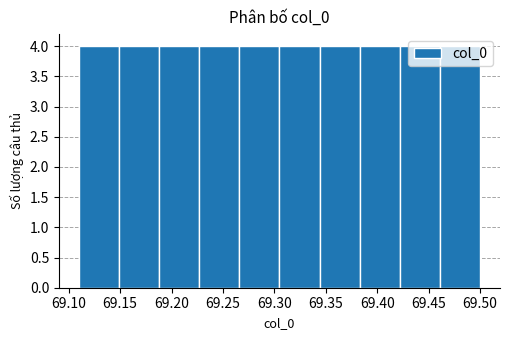

Reading left to right, transcribe this chart: for each bar, give the range it covers on the x-axis and its height. Neither the bar edges nor the heights are printed on the chart, so give them approximately, as read against the axes.

69.110 to 69.149: 4
69.149 to 69.188: 4
69.188 to 69.227: 4
69.227 to 69.266: 4
69.266 to 69.305: 4
69.305 to 69.344: 4
69.344 to 69.383: 4
69.383 to 69.422: 4
69.422 to 69.461: 4
69.461 to 69.500: 4